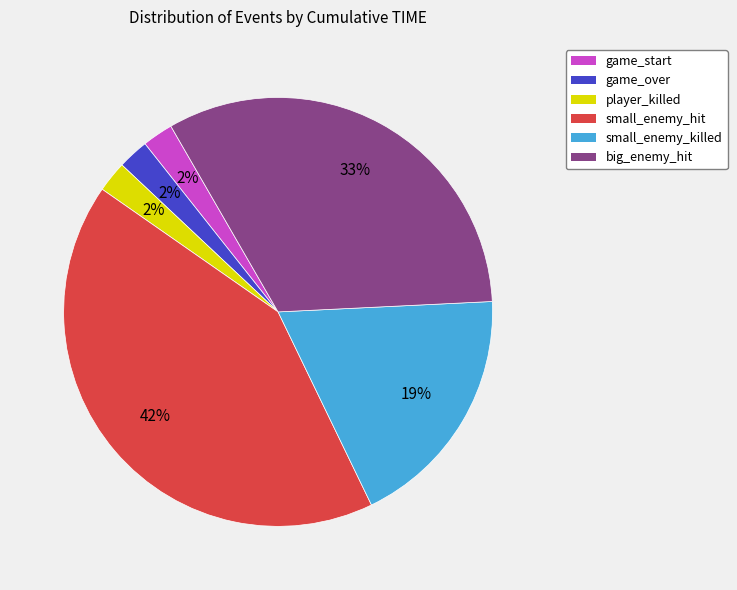

Approximately how many times larger is the value at player_killed compared to game_over?

1.0